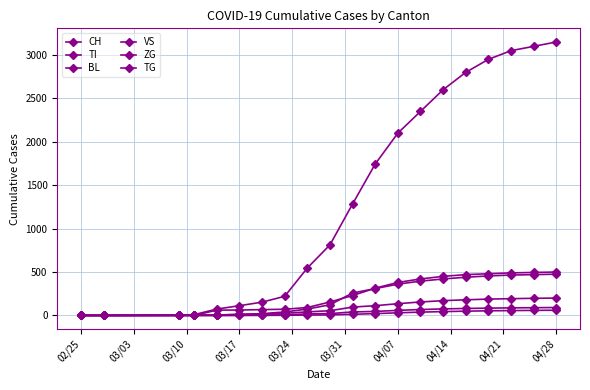

What is the value of the VS point at the 11th from the left?

96